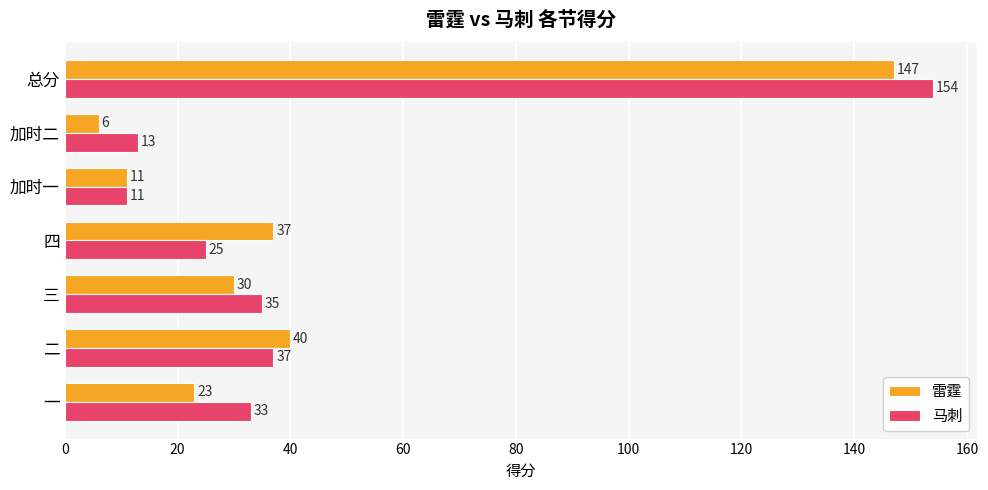

At 三, list the series in order from smallest to largest.

雷霆, 马刺